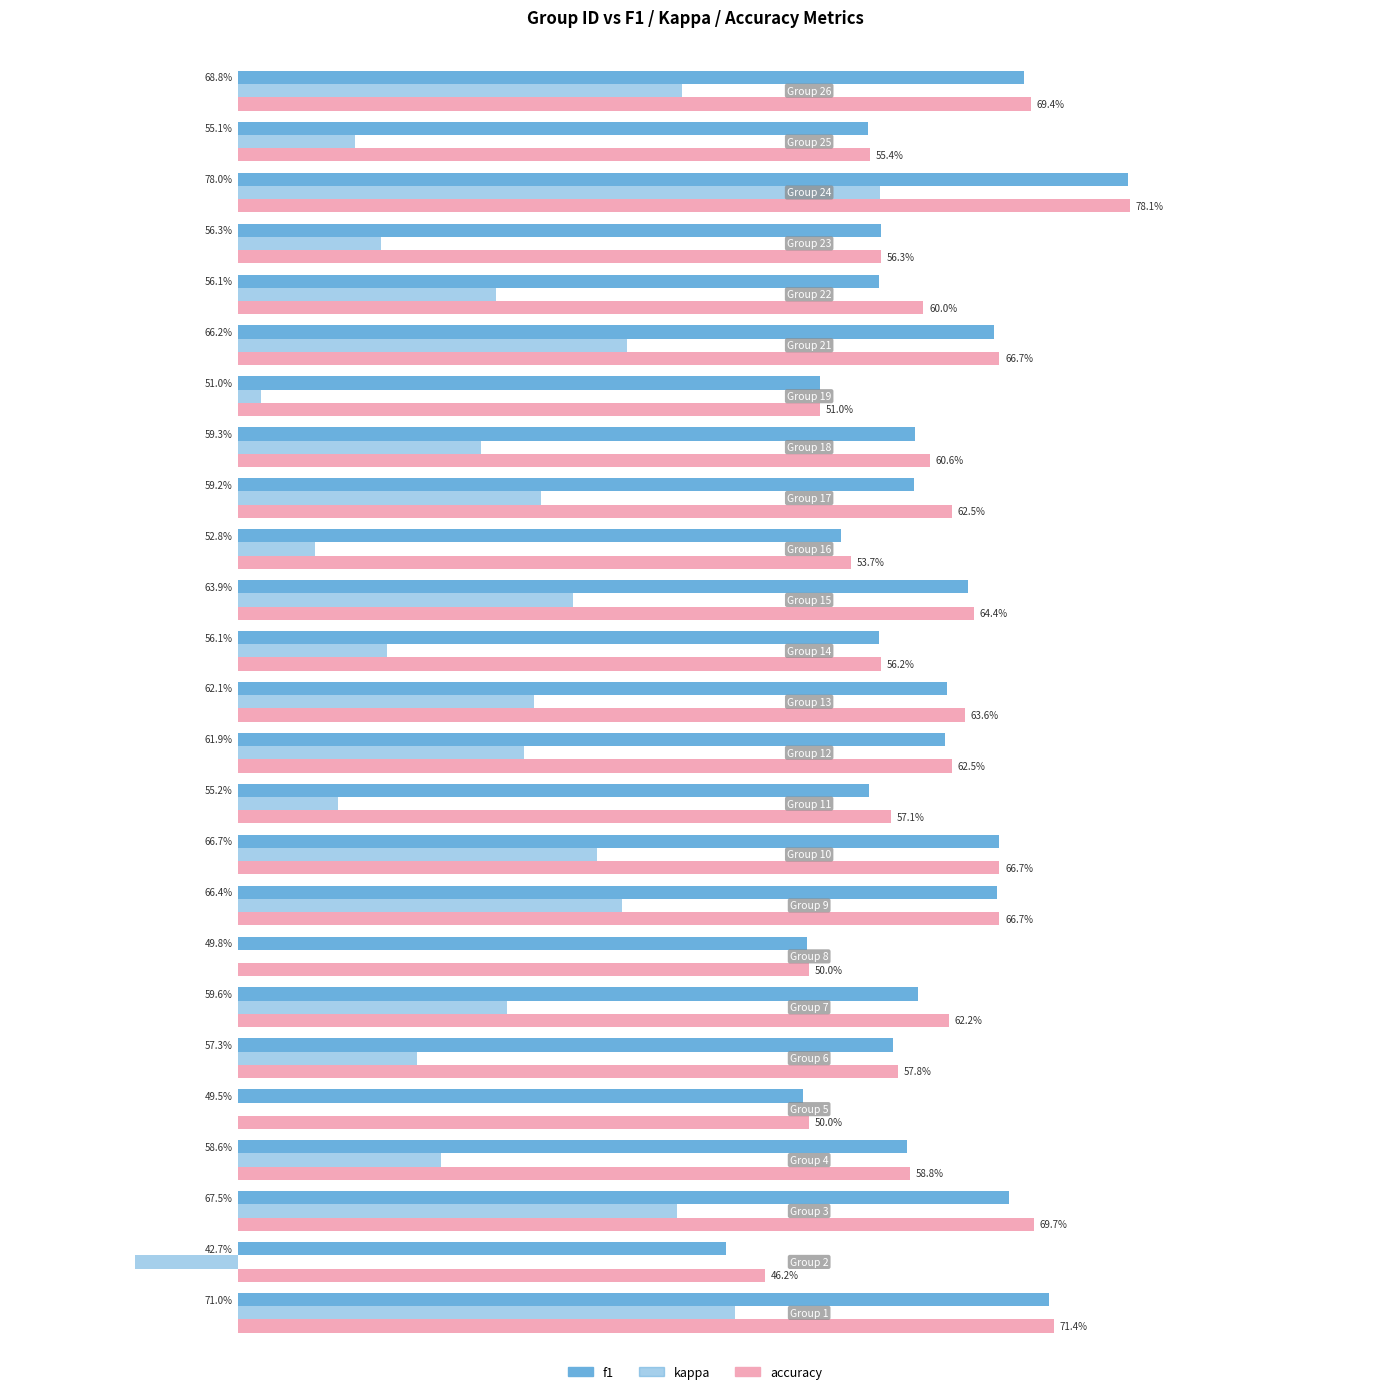

How many data points does each series have?

25